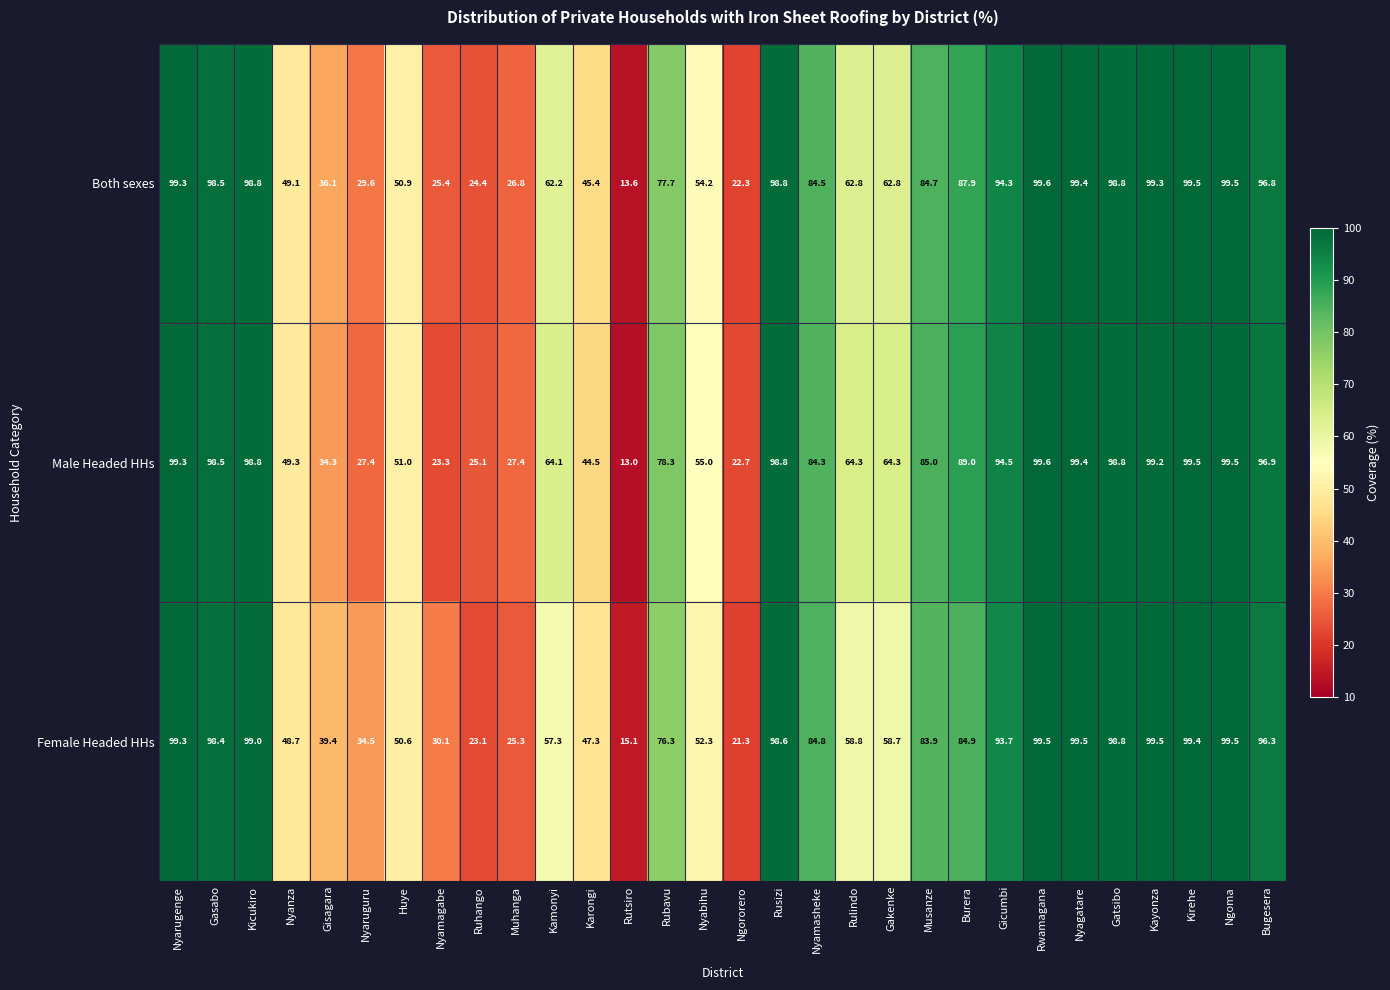

What is the minimum value for Male Headed HHs?

13.0